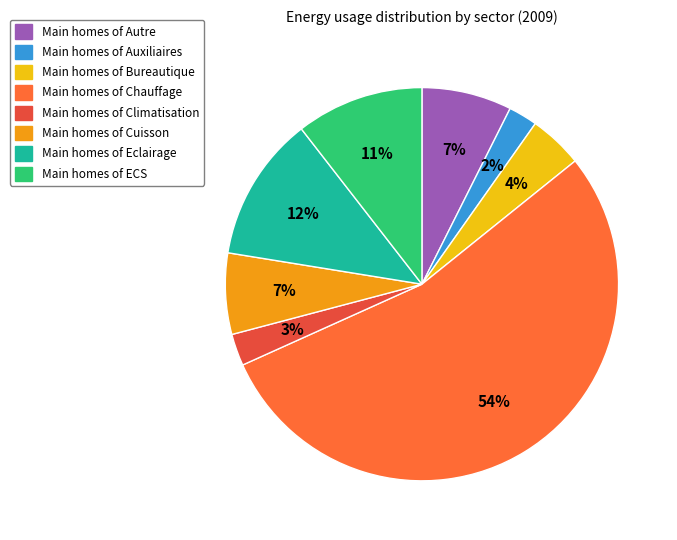

Which slice is the largest?

Chauffage